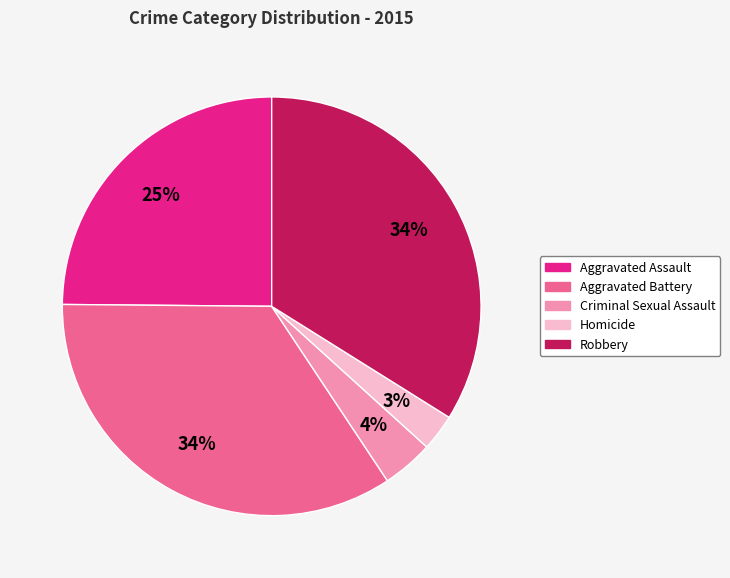

Is it true that Robbery is 45% of the pie?

False